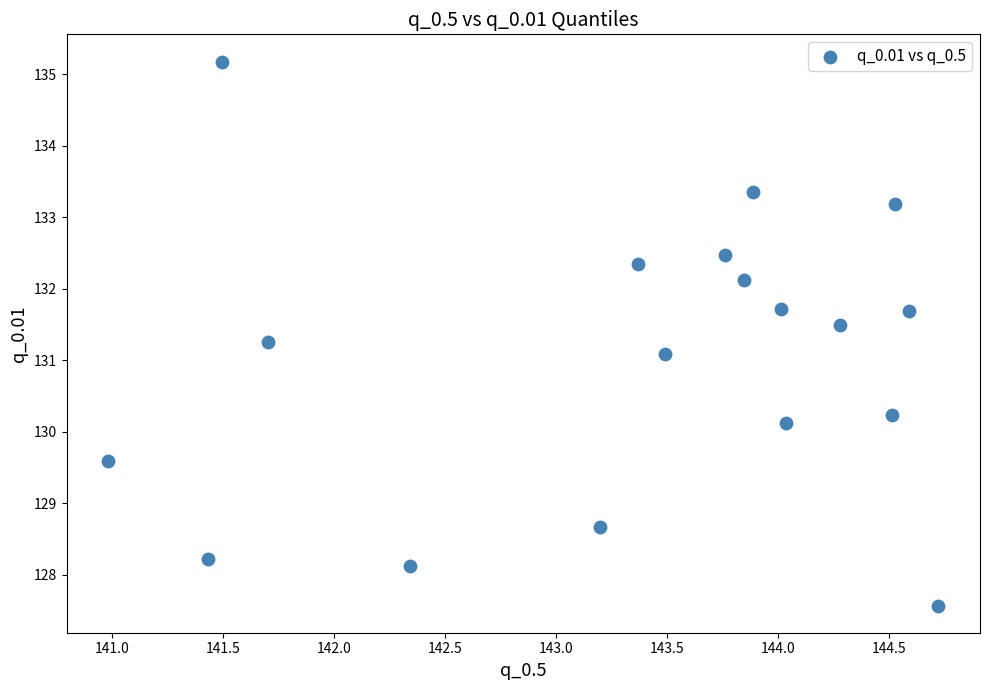

What is the range of X values (max minus min)?

3.7